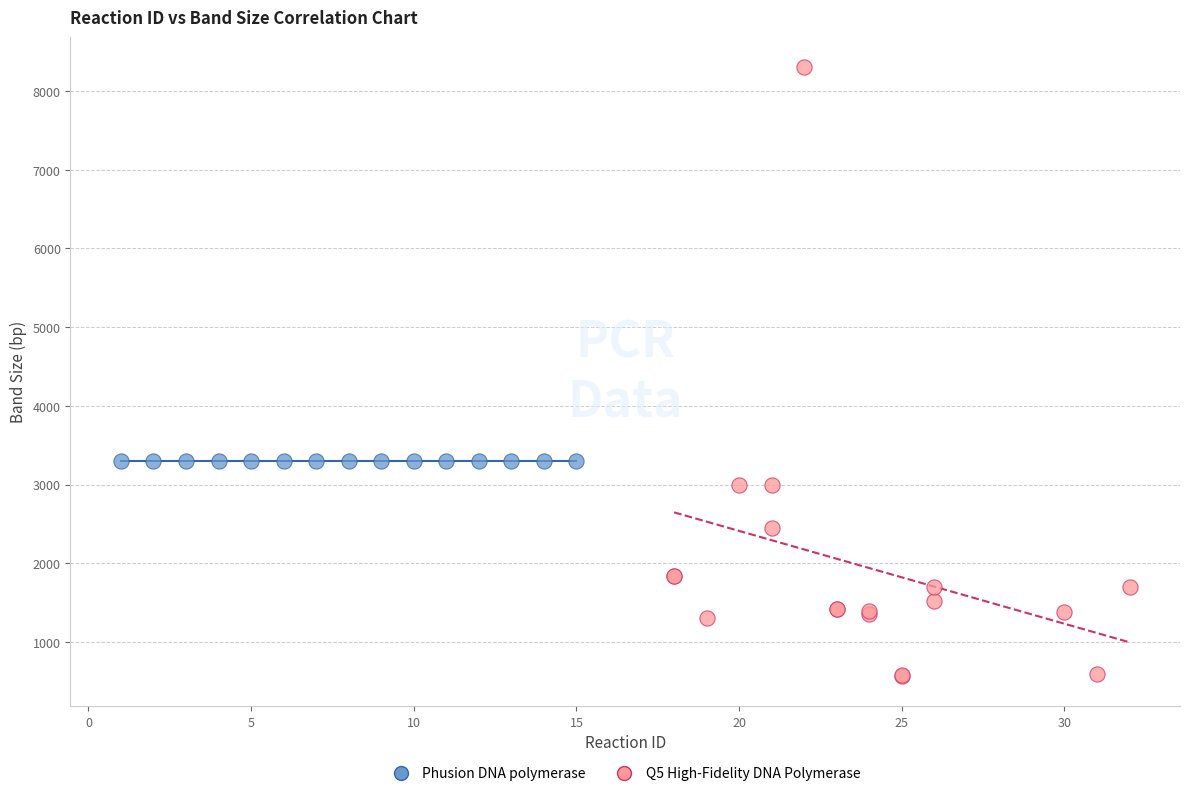

Which series contains the lowest Y value?

Q5 High-Fidelity DNA Polymerase